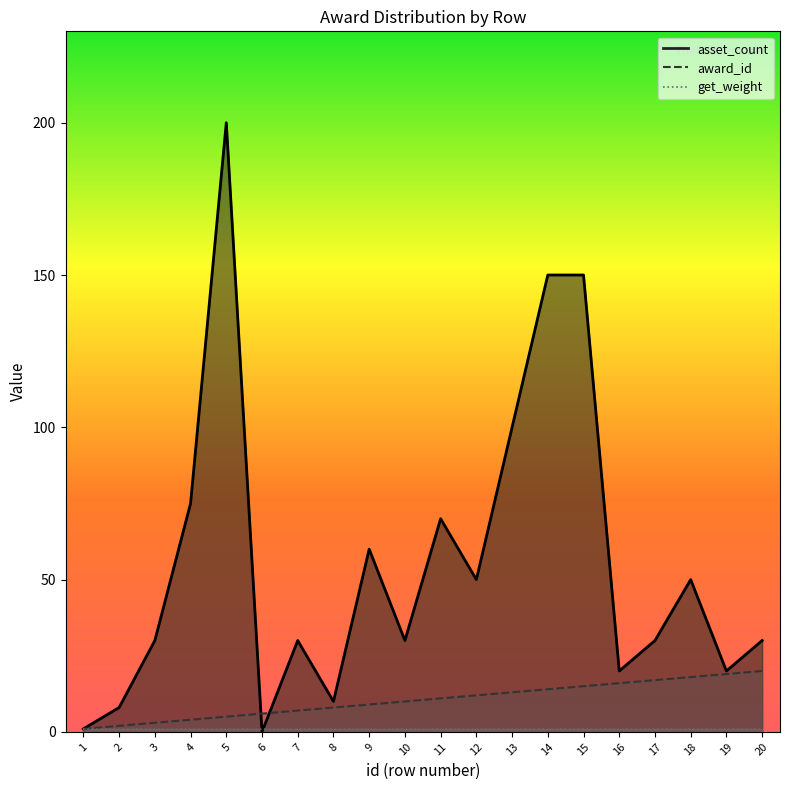

How many lines are shown in the chart?

3